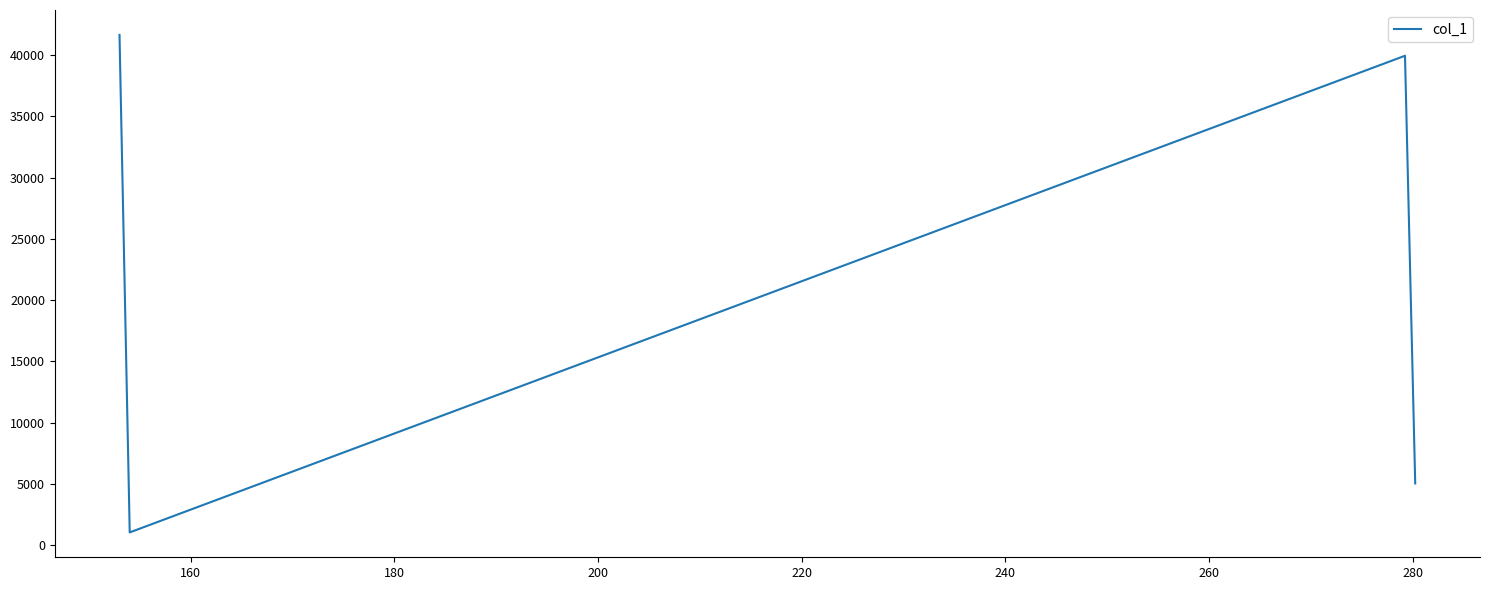

What is the difference between the second highest and second lowest values?

34900.1